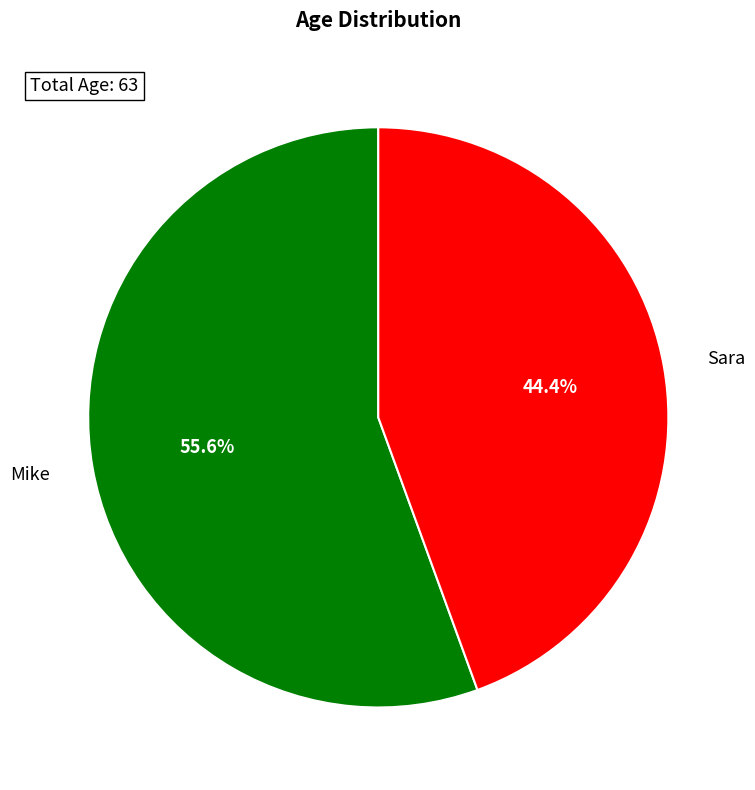

The Sara slice represents 44% of the pie. True or false?

True